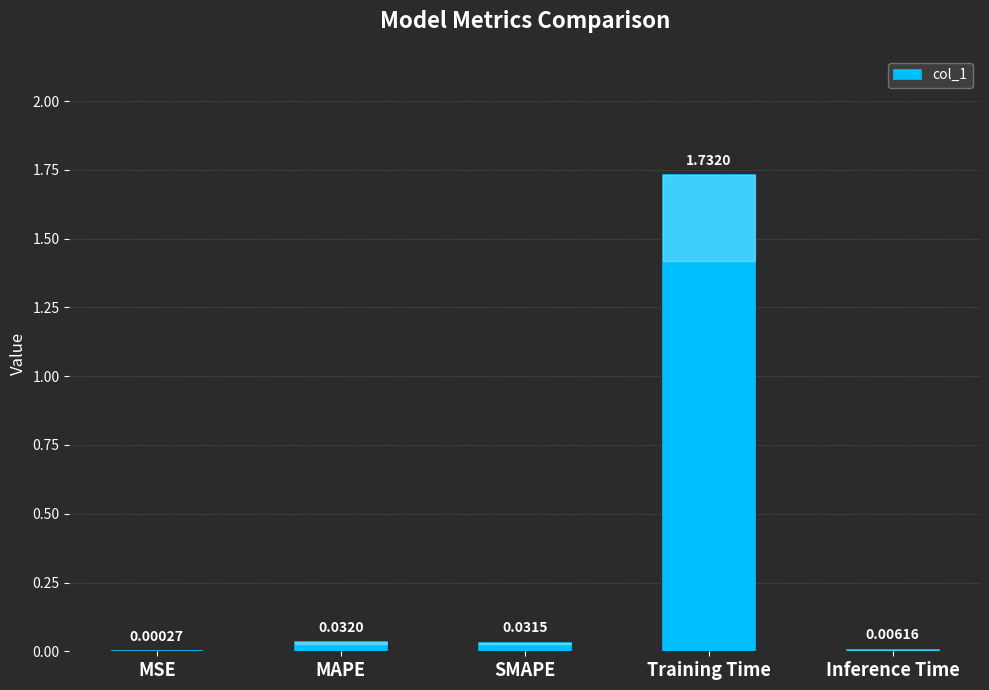

How many data points does each series have?

5